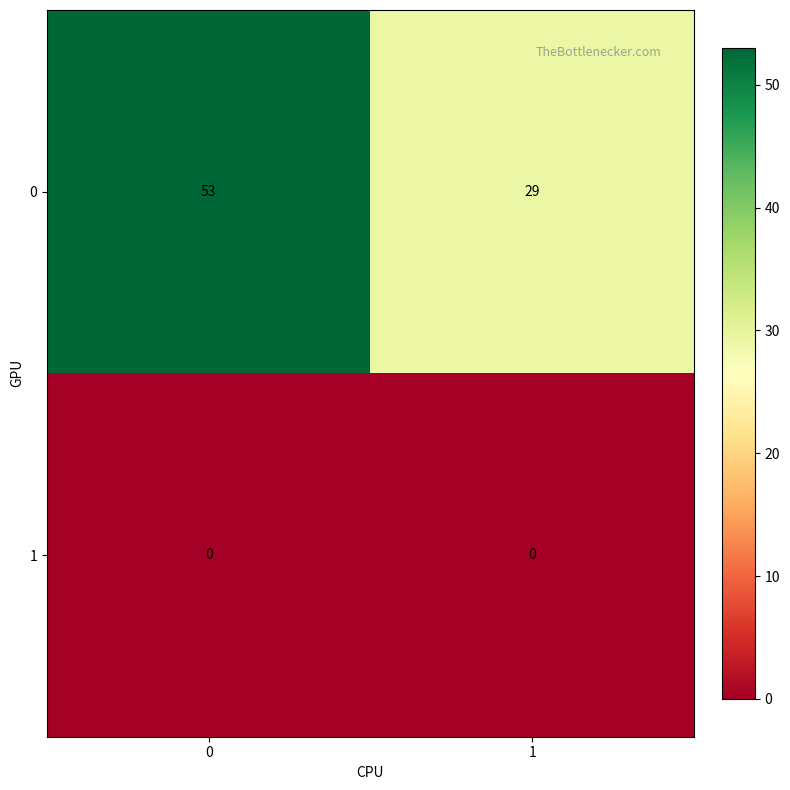

Reading right to left, extract all data points from this chart.

0: 1=29	0=53
1: 1=0	0=0